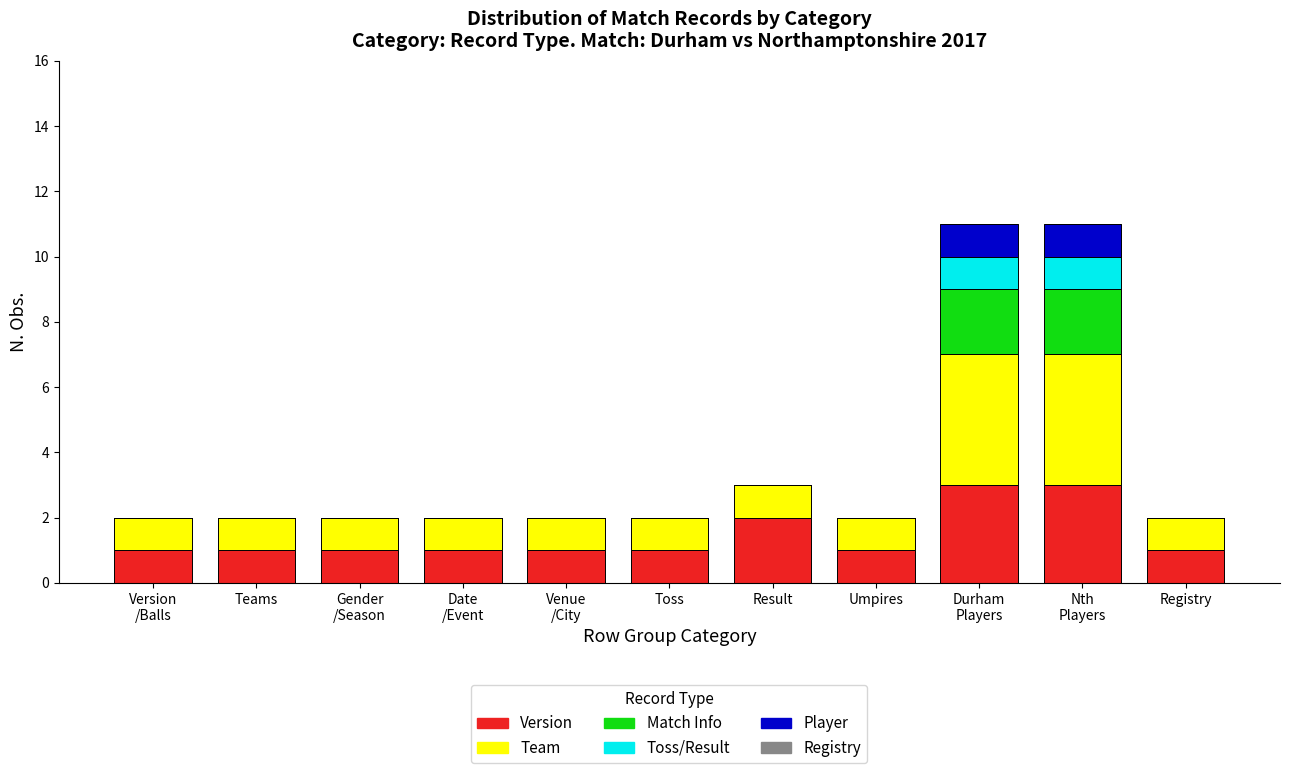

What is the sum of all Version values?

16